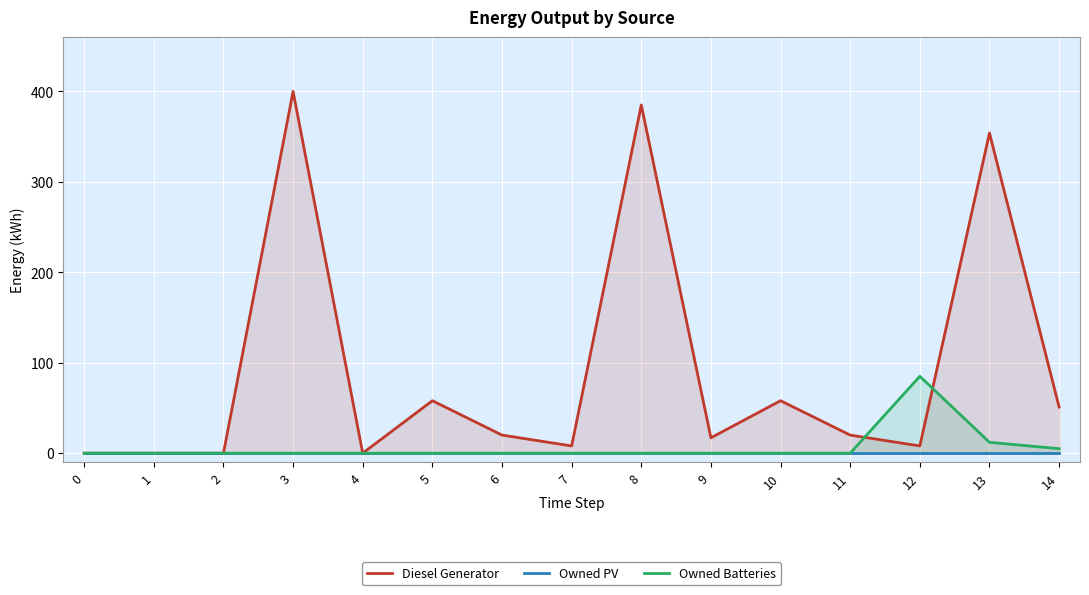

Is it true that Owned Batteries equals 46 at 4?

False